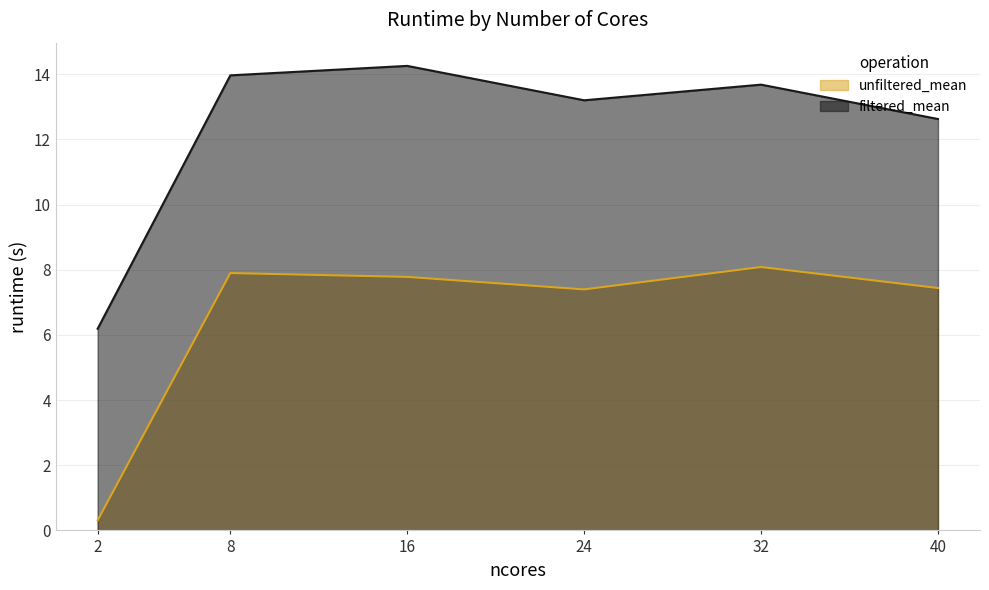

How many lines are shown in the chart?

2